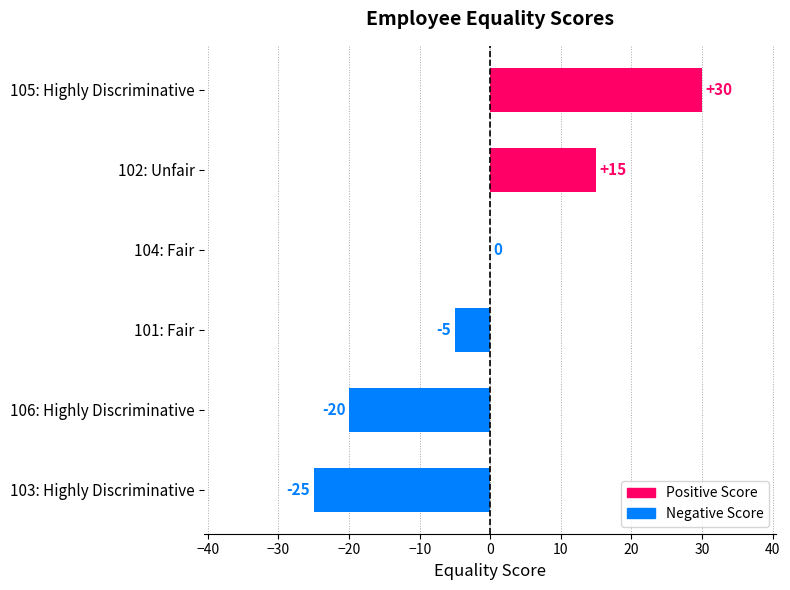

Is it true that the value at 106: Highly Discriminative is -8?

False